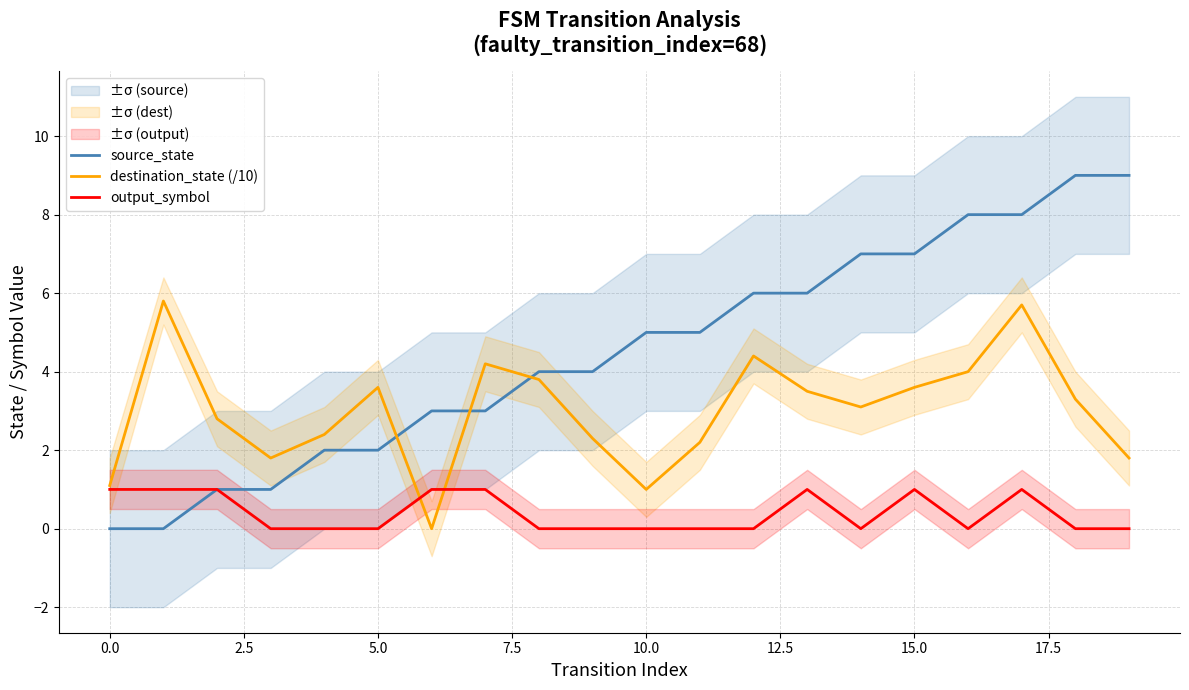

Does the chart display data point markers on the line(s)?

No